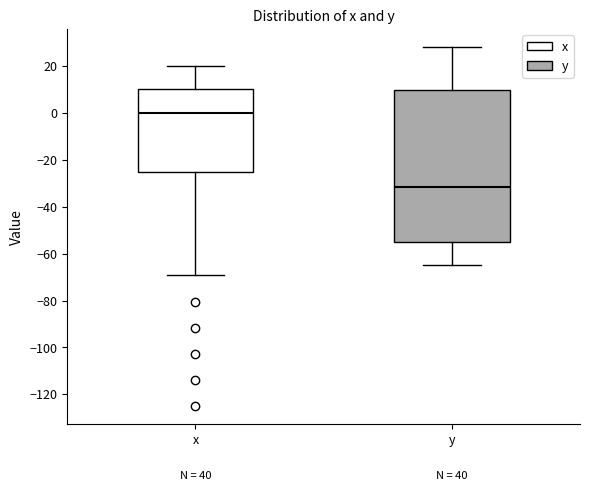

Where does the lower whisker of the box for x end on the y-axis? The values are not printed on the chart, so give them approximately, as read against the axis.

-68